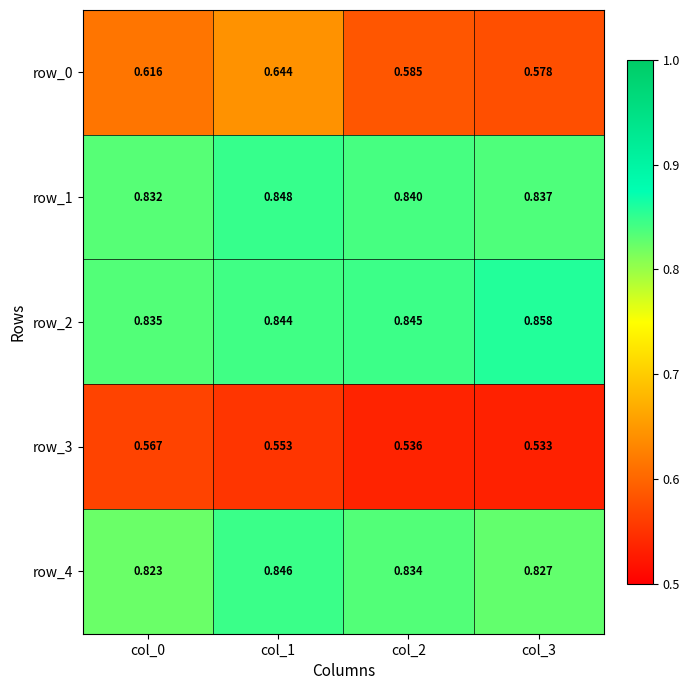

True or false: row_0 has a value of 1.0 at col_1.

False